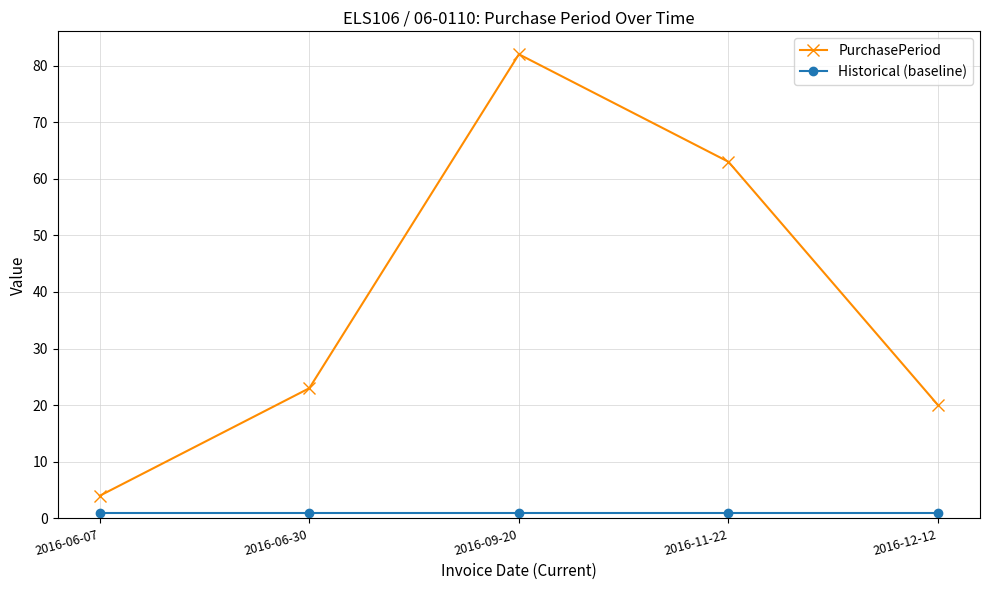

What is the label of the 2nd point from the right?

2016-11-22